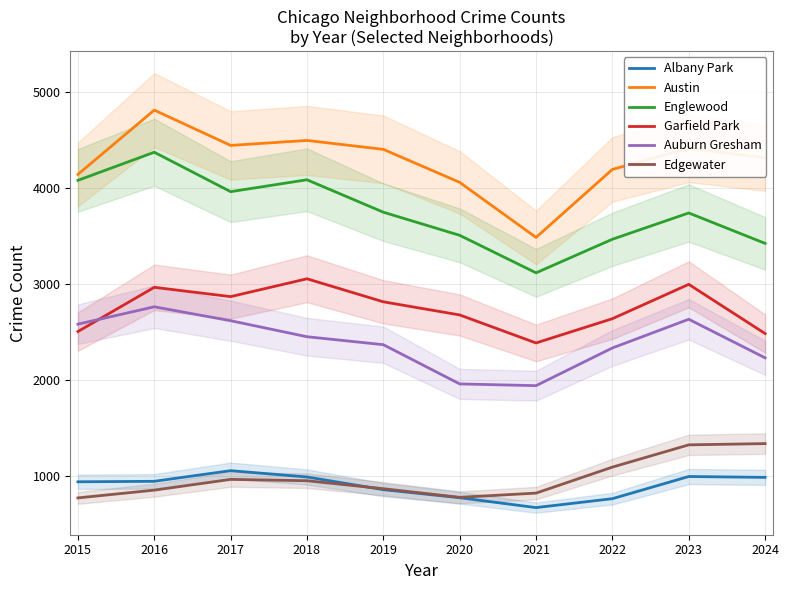

What is the smallest value displayed?

670